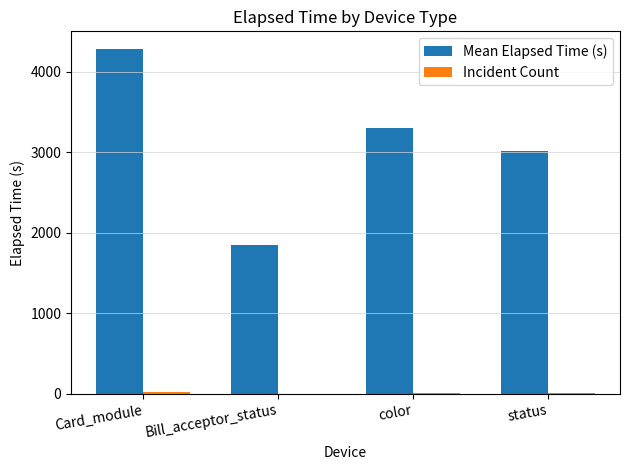

How many categories are shown in the chart?

4